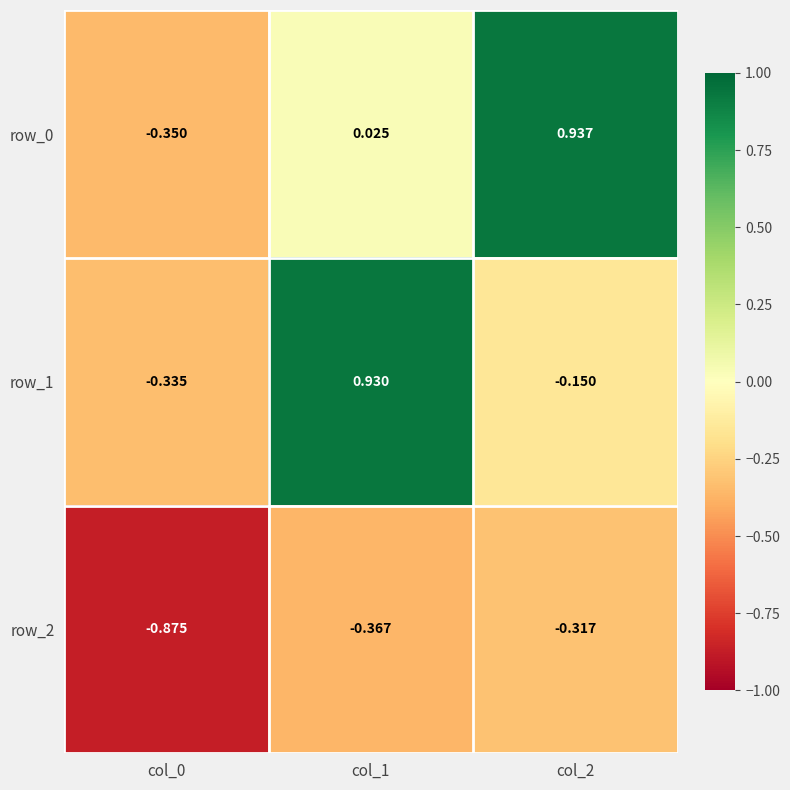

Is the value of row_1 at col_0 greater than the value of row_2 at col_1?

Yes